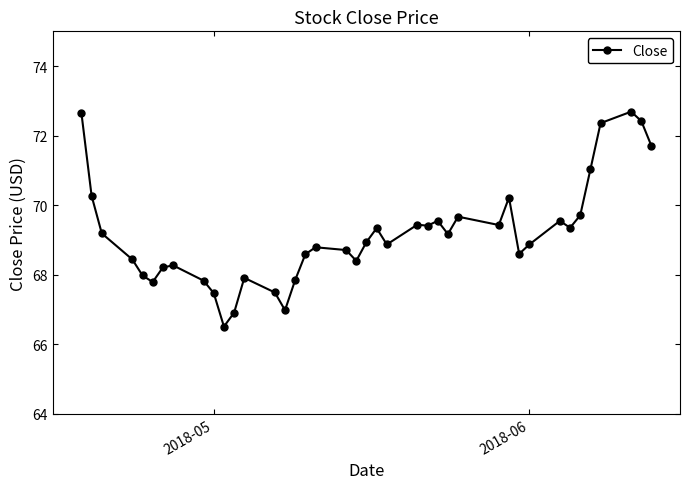

What is the value of the 22nd point from the left?

69.3